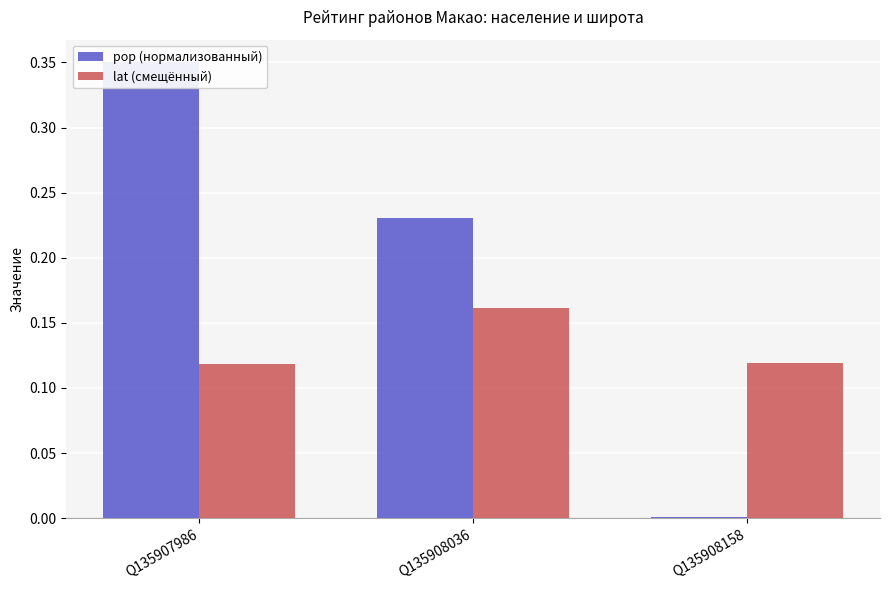

Rank the series by their maximum value, from highest to lowest.

pop (нормализованный), lat (смещённый)